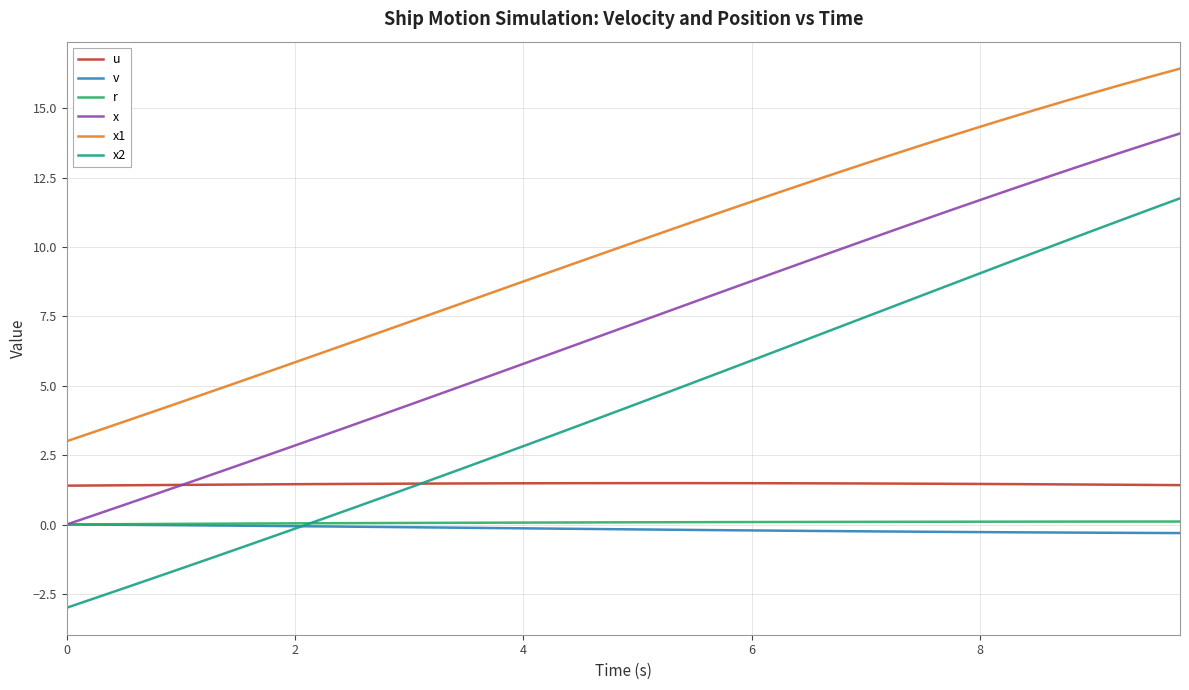

What is the smallest value displayed?

-3.0